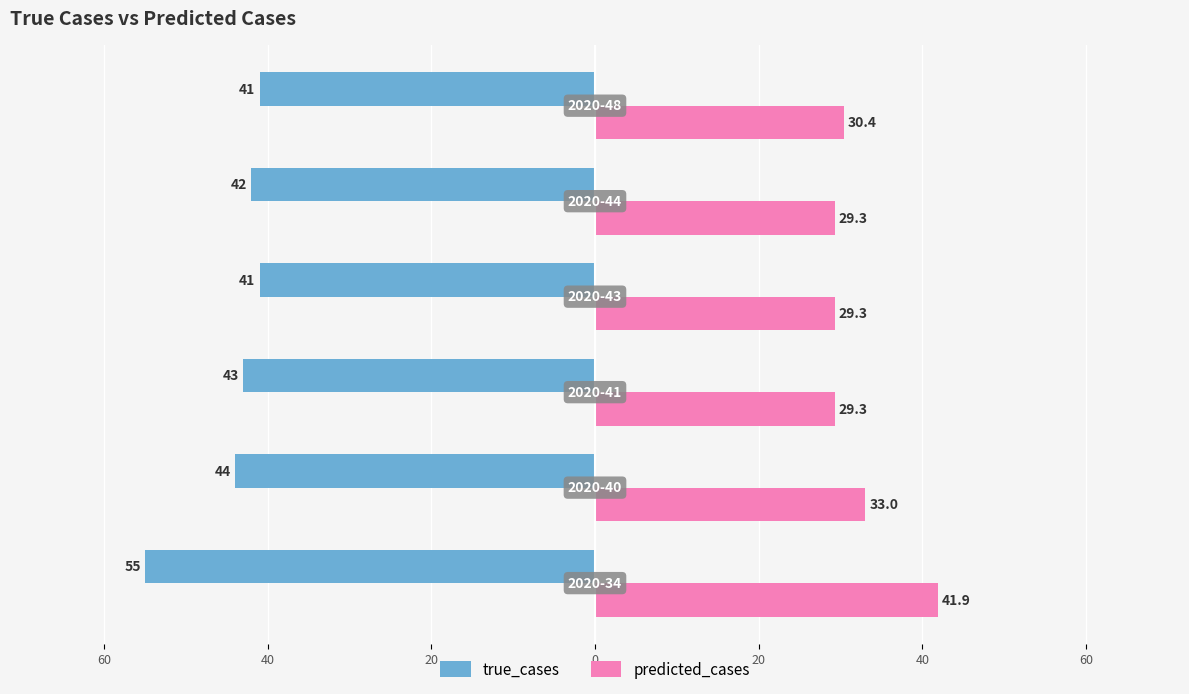

What is the difference between the maximum and minimum values in the true_cases series?

14.0